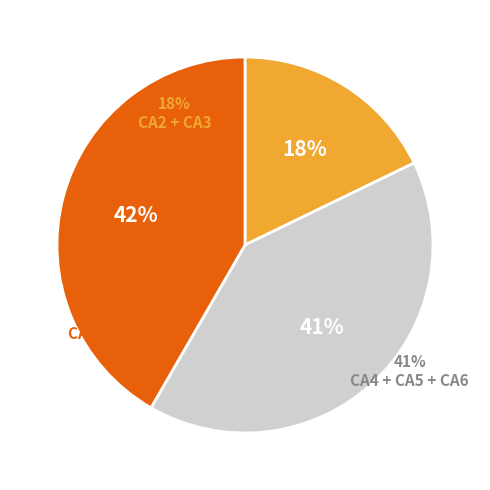

Does any single category account for the majority?

No